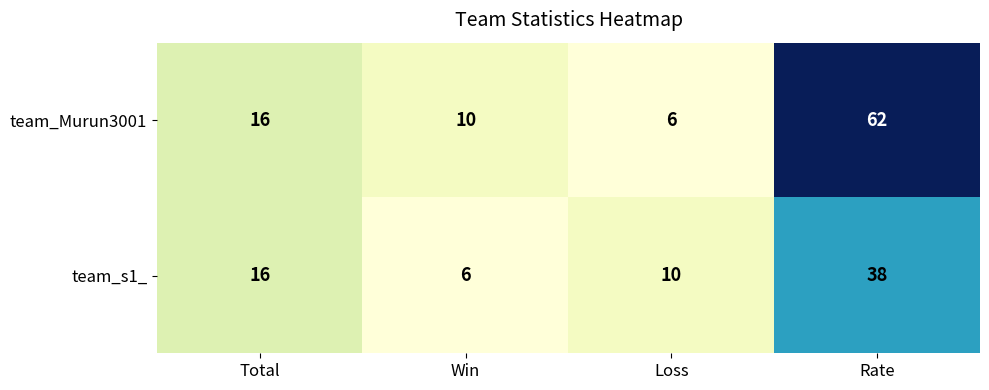

Is it true that team_Murun3001 equals 10 at Loss?

False